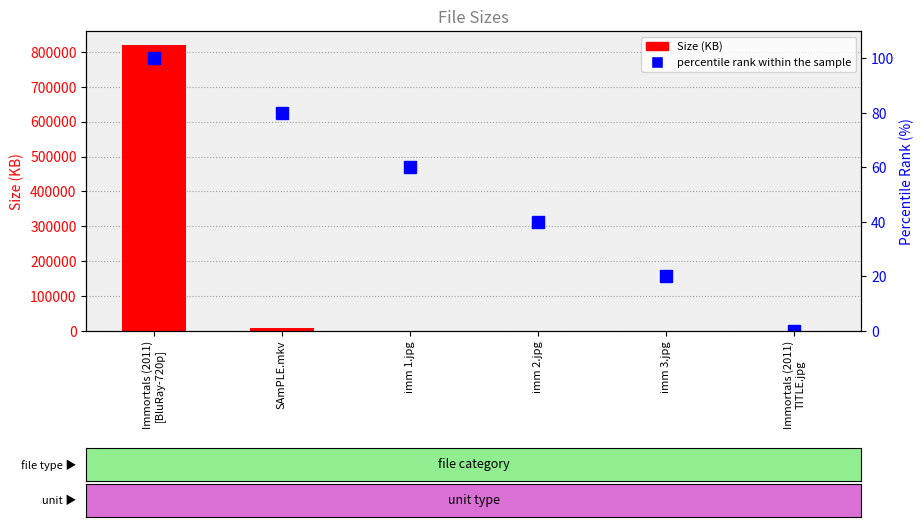

At which category is the sum across all series the highest?

Immortals (2011)
[BluRay-720p]